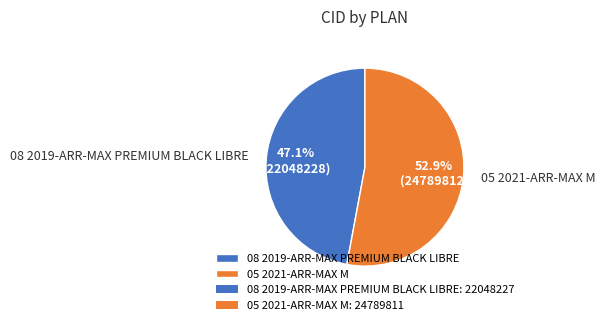

What percentage is NOT represented by 08 2019-ARR-MAX PREMIUM BLACK LIBRE?

52.9%